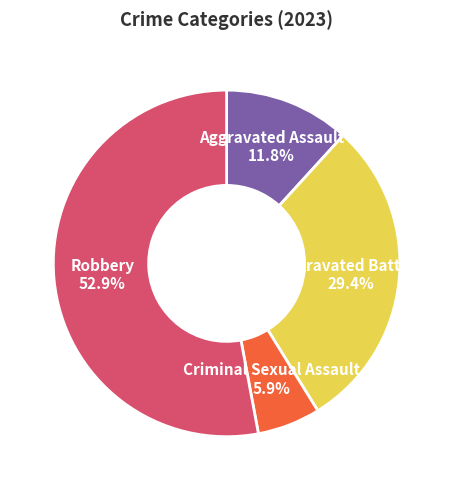

Approximately how many times larger is the value at Aggravated Battery compared to Robbery?

0.6